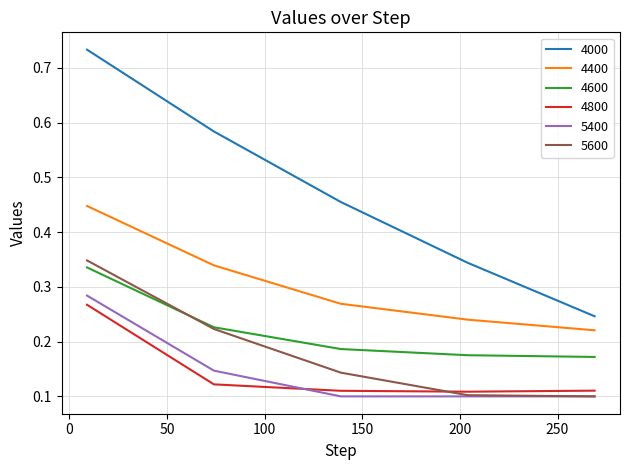

Which series has the widest spread of values?

4000